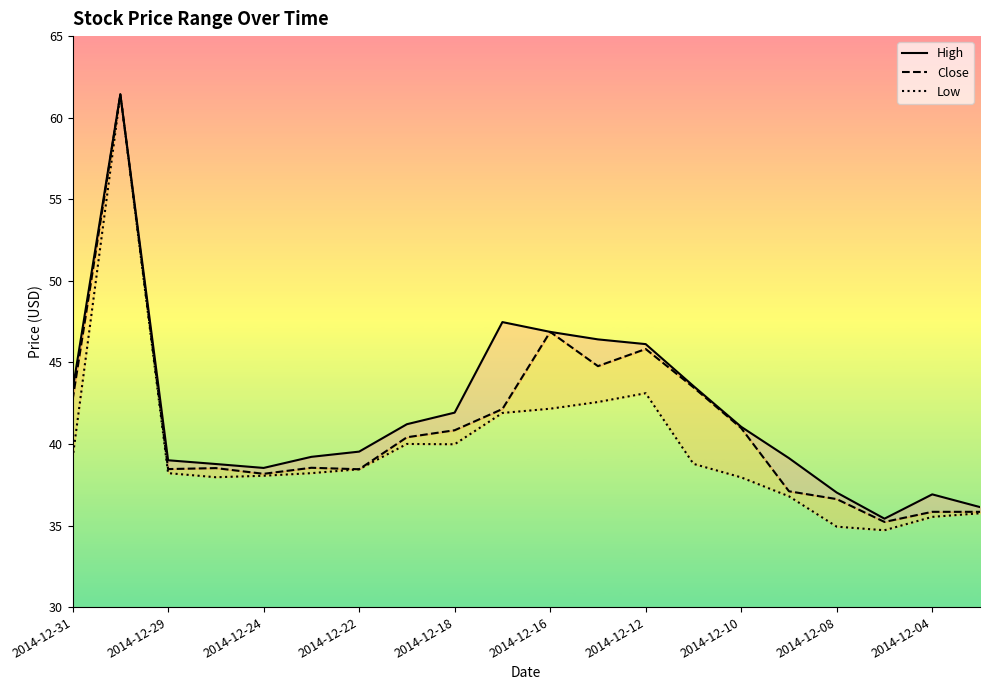

Which has a higher value, 2014-12-24 or 2014-12-16?

2014-12-16